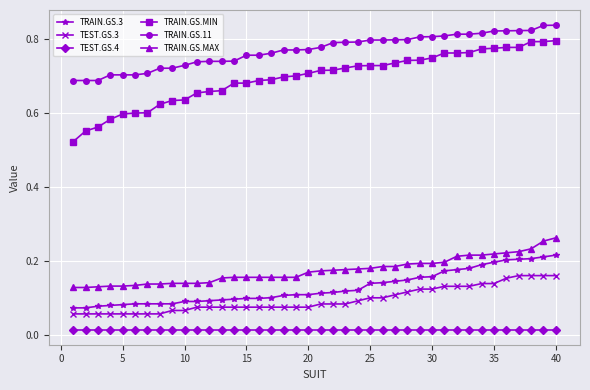

True or false: TEST.GS.4 and TRAIN.GS.3 cross at least once.

False